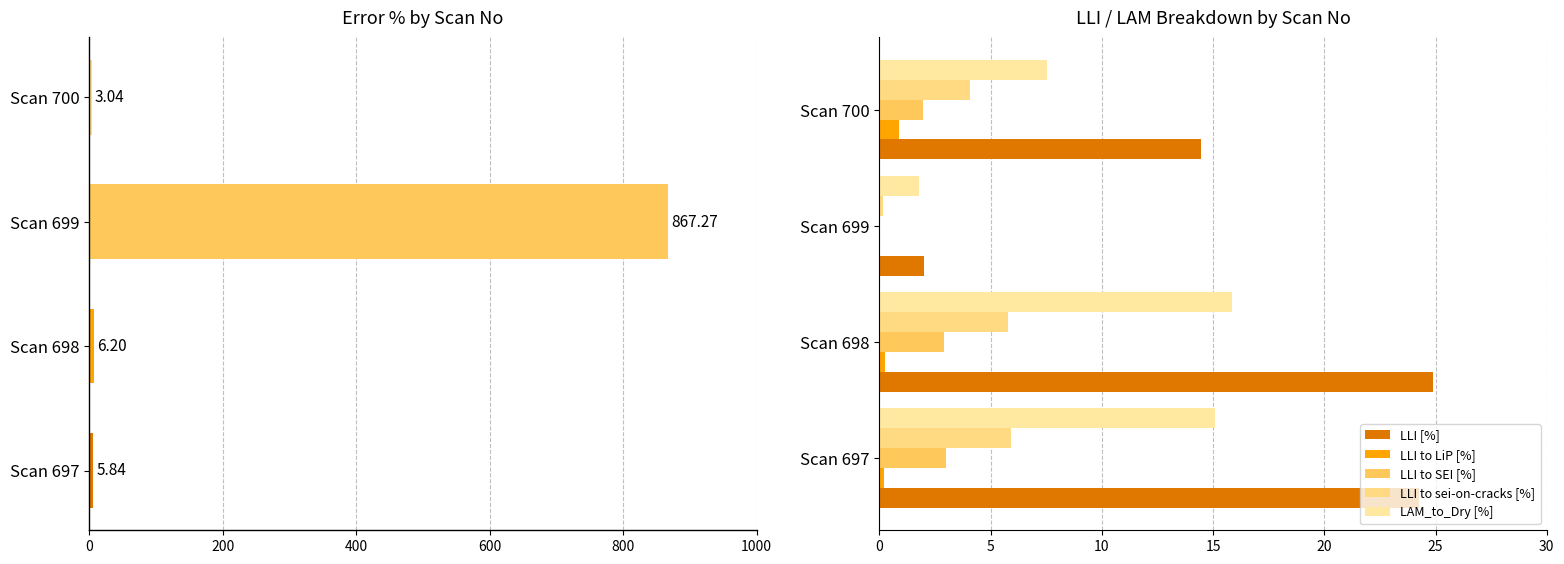

True or false: LLI to LiP [%] has a value of 0.0 at Scan 699.

False